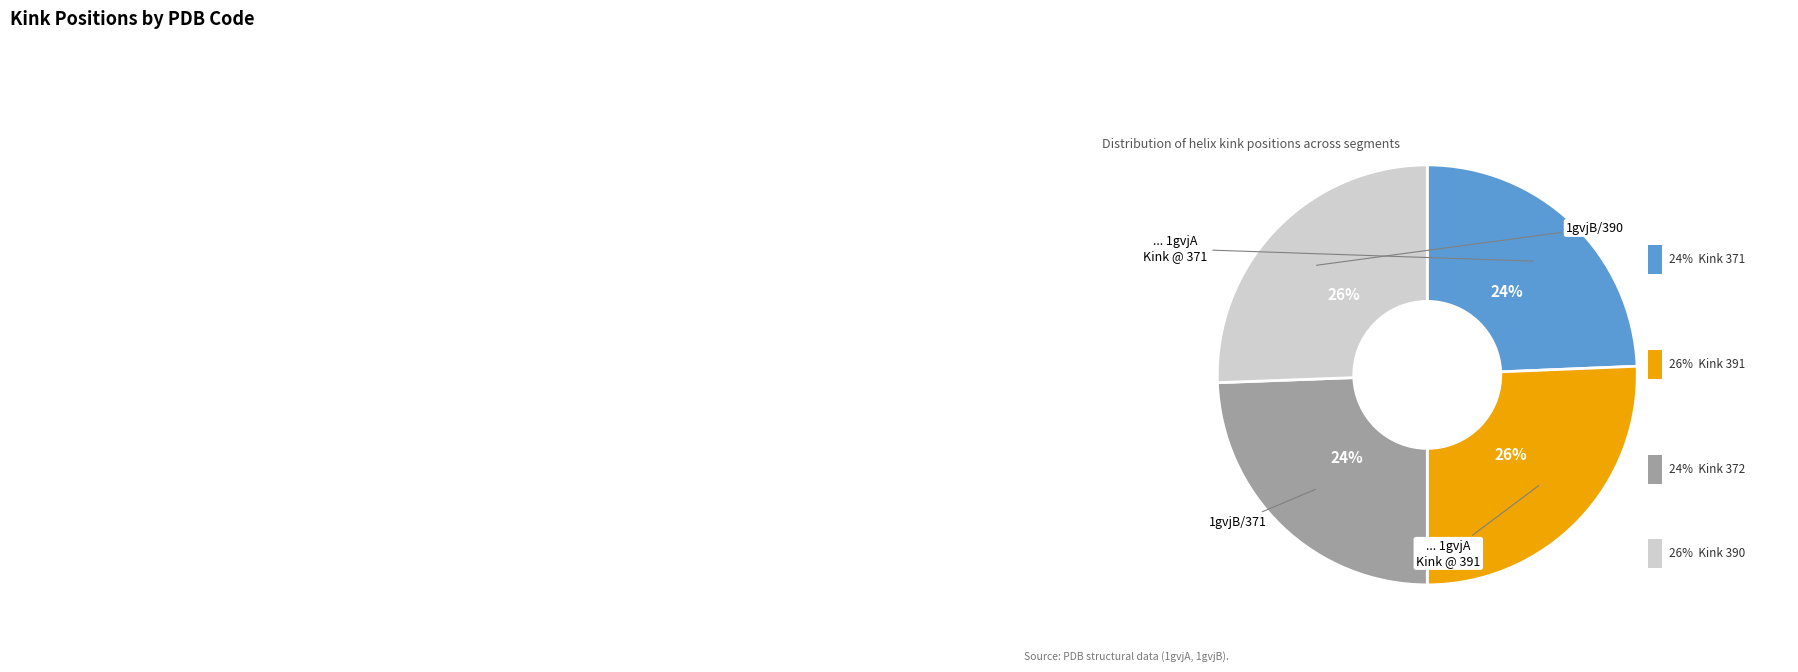

True or false: 1gvjB (390) accounts for 11% of the total.

False